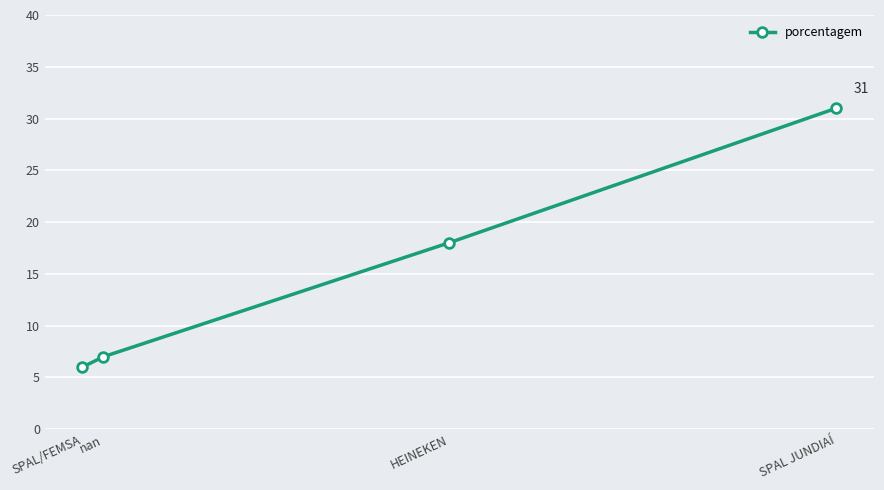

What is the average value?

16